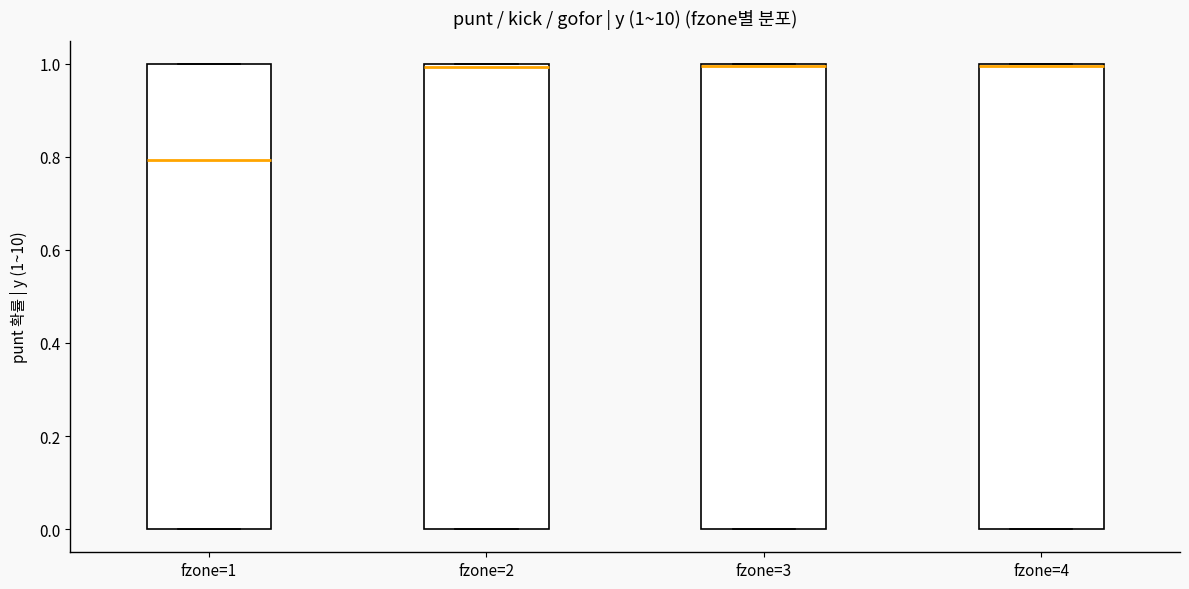

Which box's median line is the lowest?

fzone=1